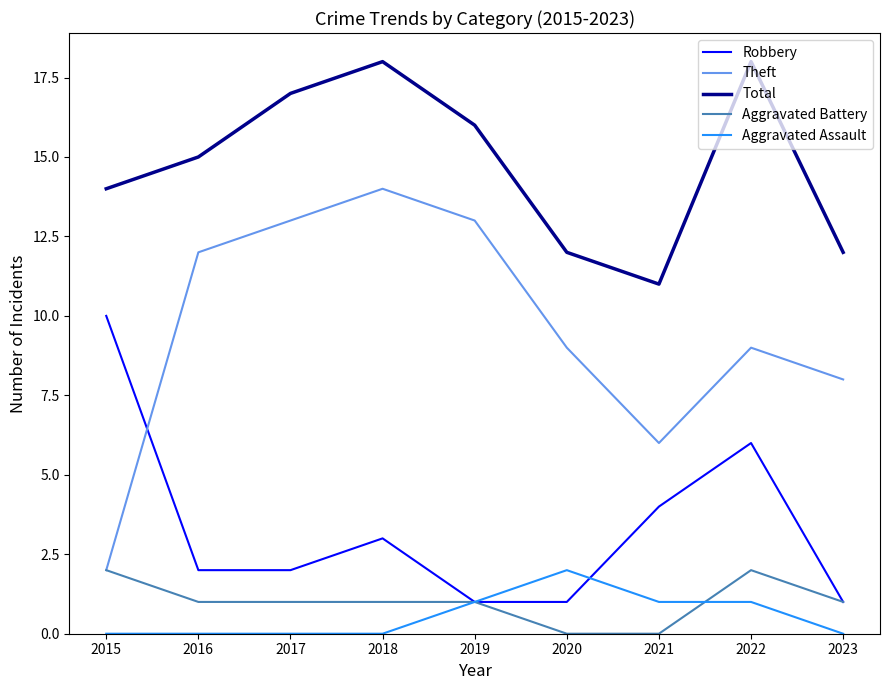

What is the difference between the highest and lowest values at 2017?

17